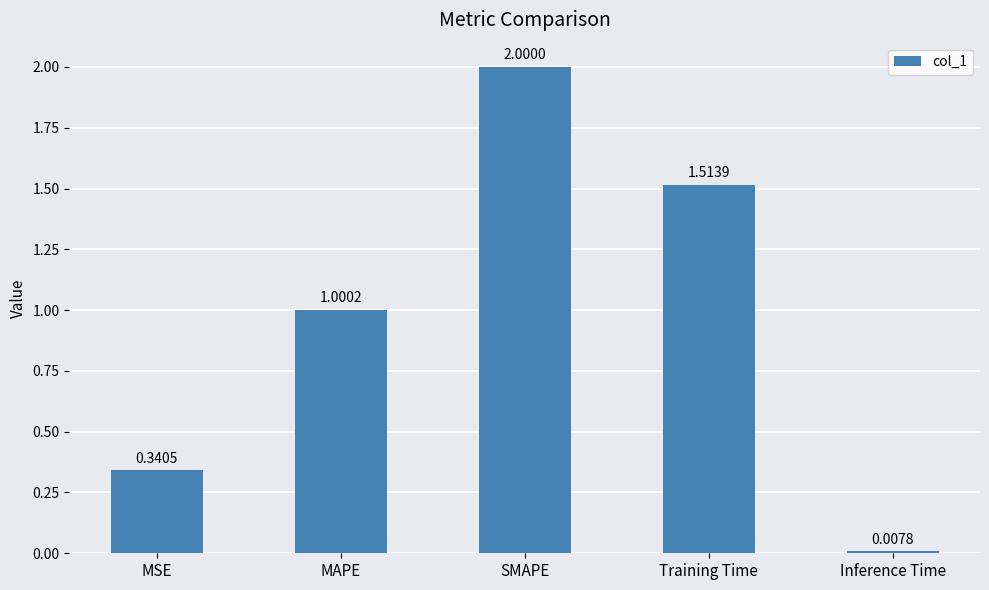

True or false: the data shows 2.0 at SMAPE.

True